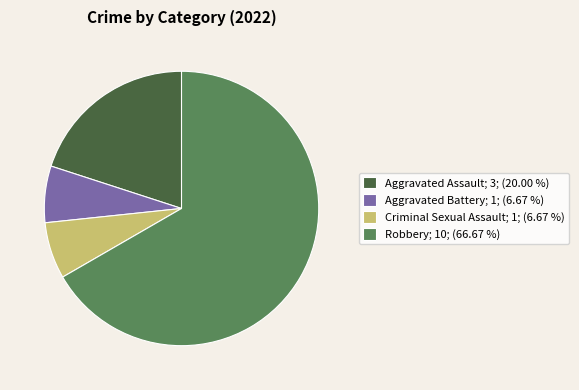

Which slice is the largest?

Robbery